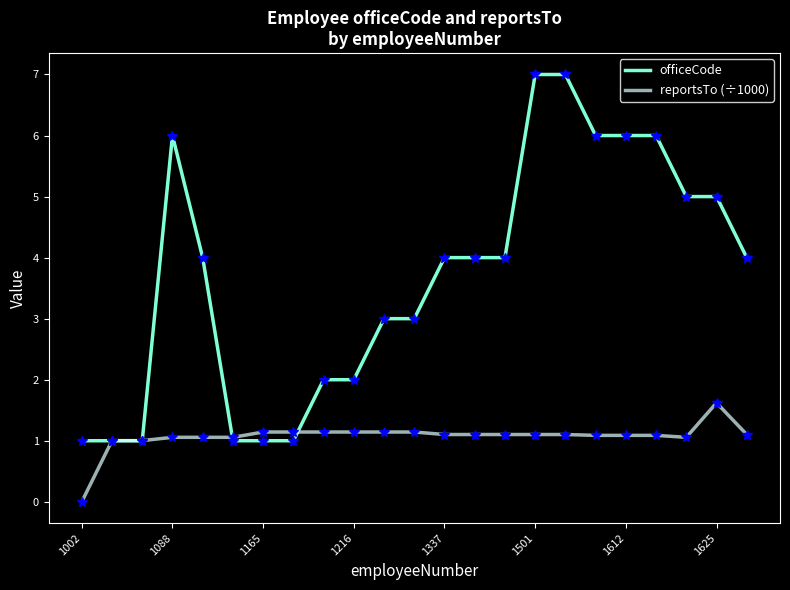

Rank the series by their maximum value, from lowest to highest.

reportsTo (÷1000), officeCode